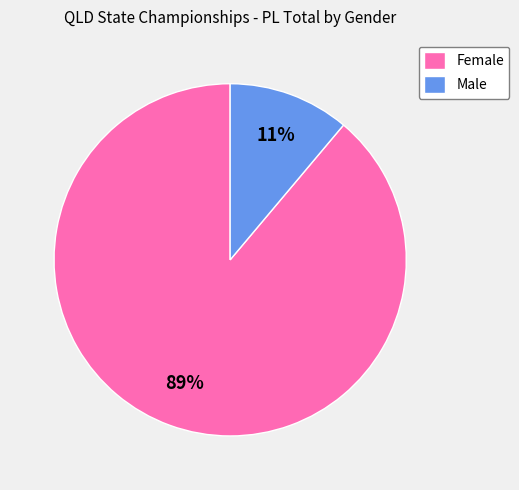

How many slices are in this pie chart?

2